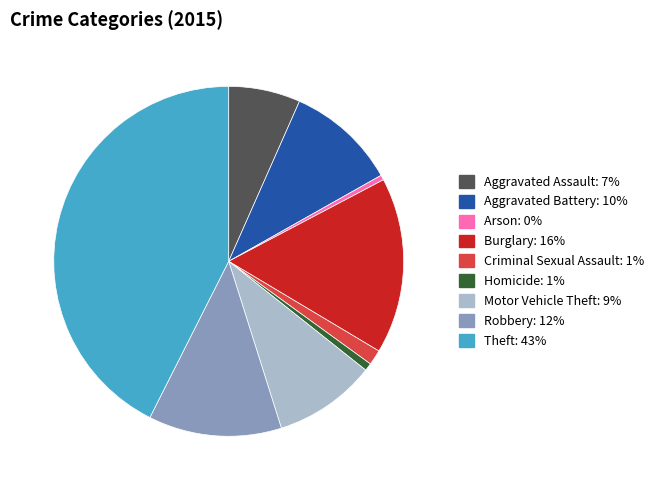

Does Aggravated Battery represent more than half of the total?

No